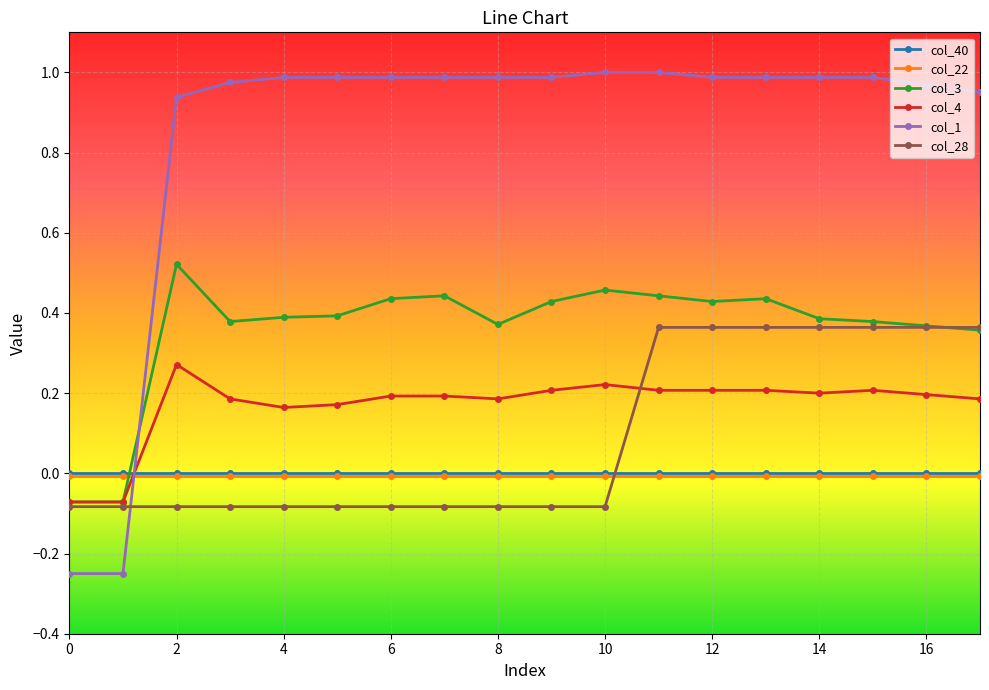

How many categories are shown in the chart?

18